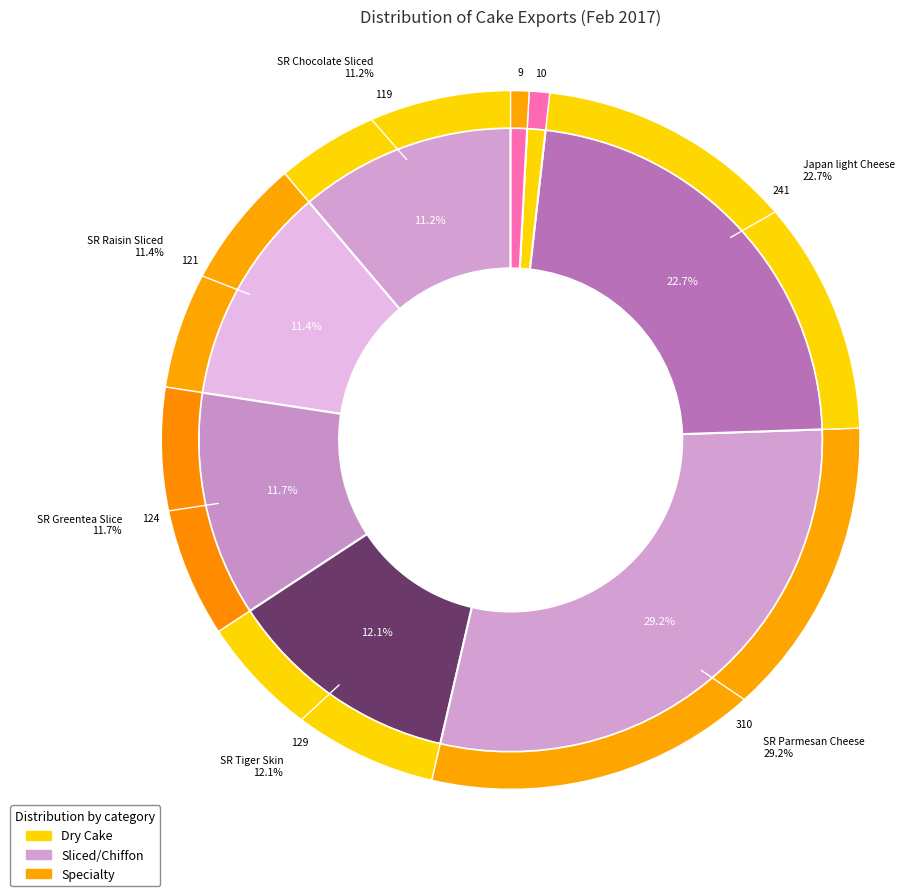

What percentage is the SR Tiger Skin slice, to the nearest percent?

12%